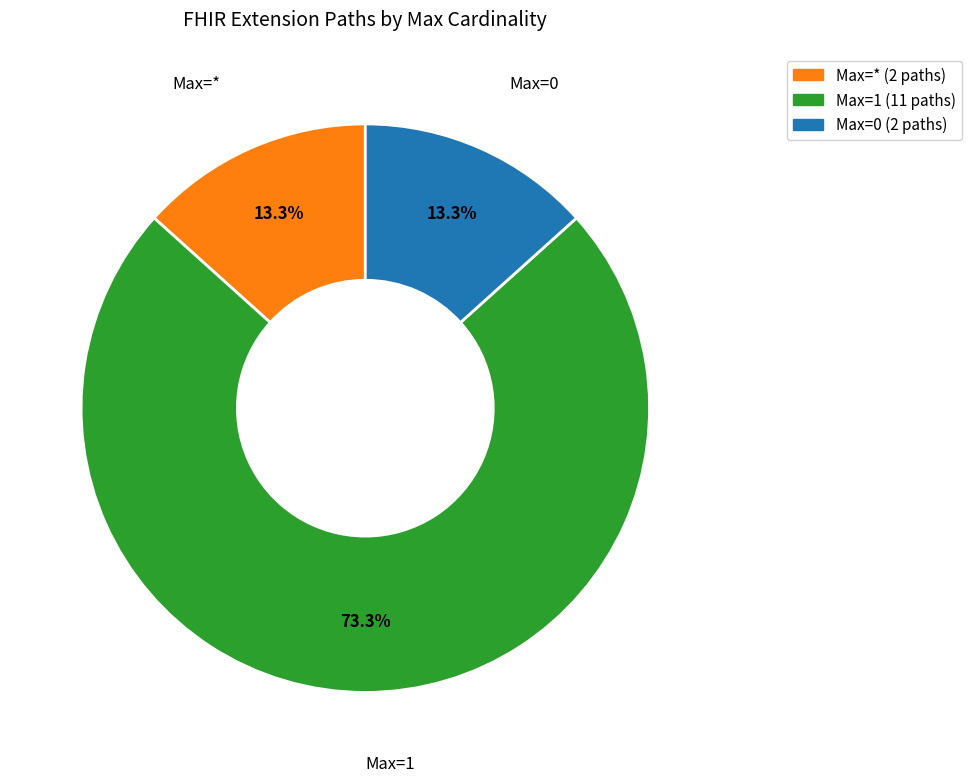

Is there a majority slice in this chart?

Yes